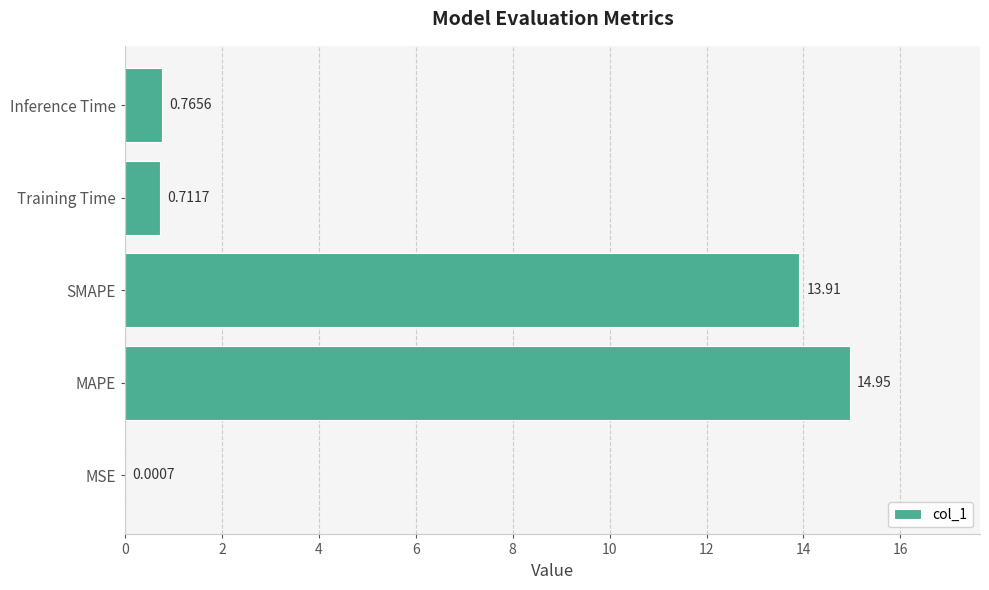

Between MSE and Training Time, which is larger?

Training Time